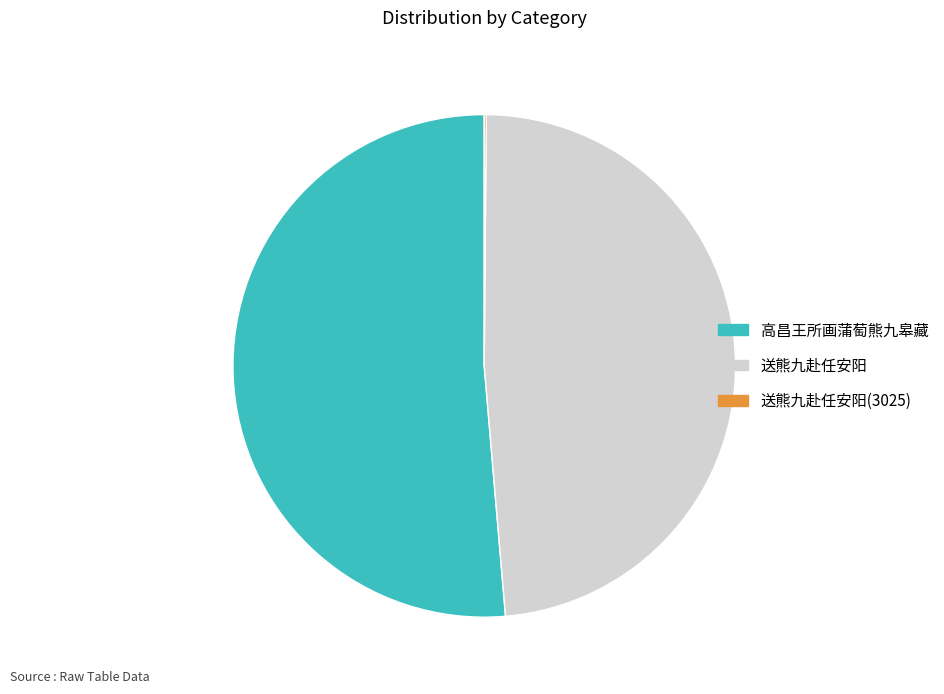

What is the largest slice in the pie chart?

高昌王所画蒲萄熊九皋藏